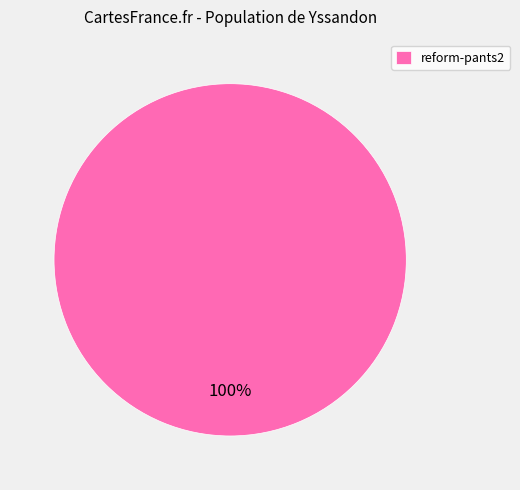

How many segments does this pie chart have?

1